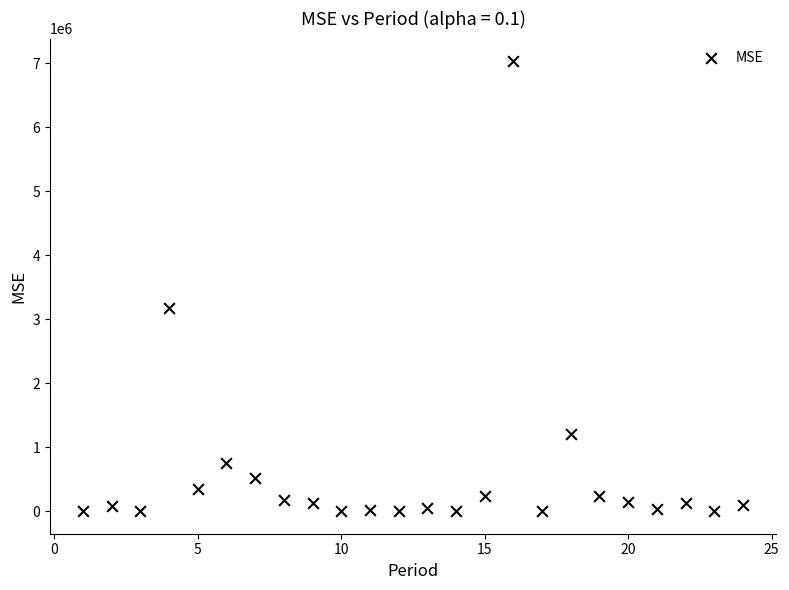

What Y value in the scatter plot is closest to 3515149?

3180131.2